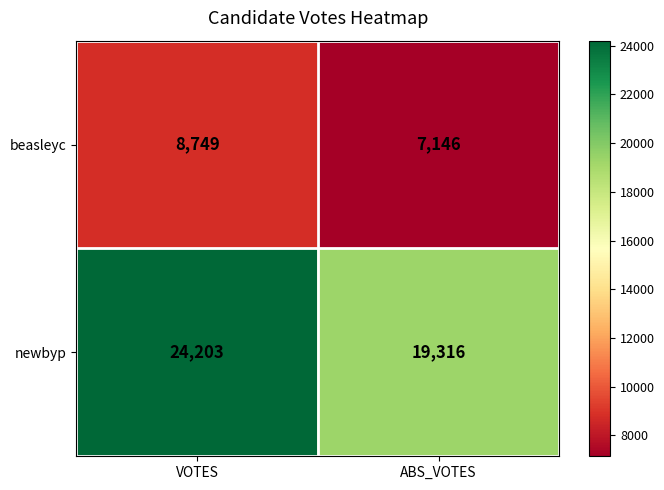

What is the spread (max minus min) of values at VOTES?

15454